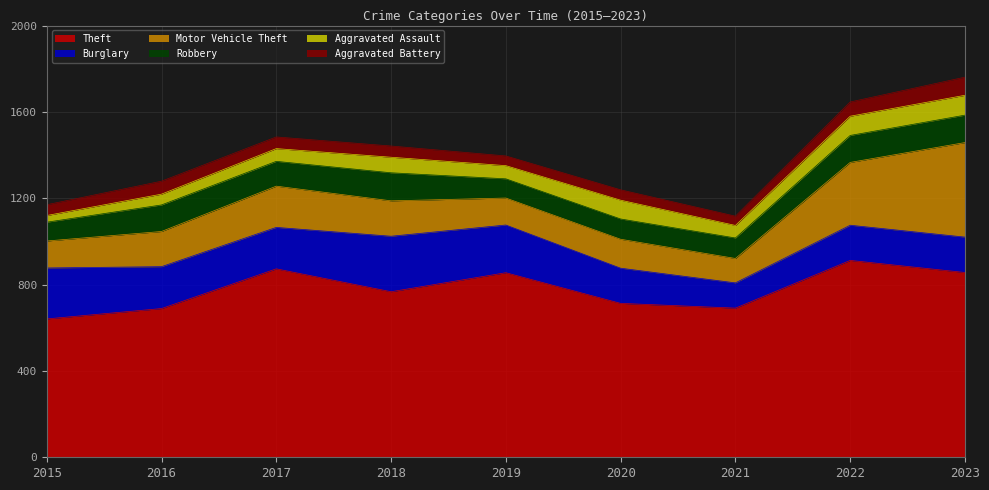

How many lines are shown in the chart?

6